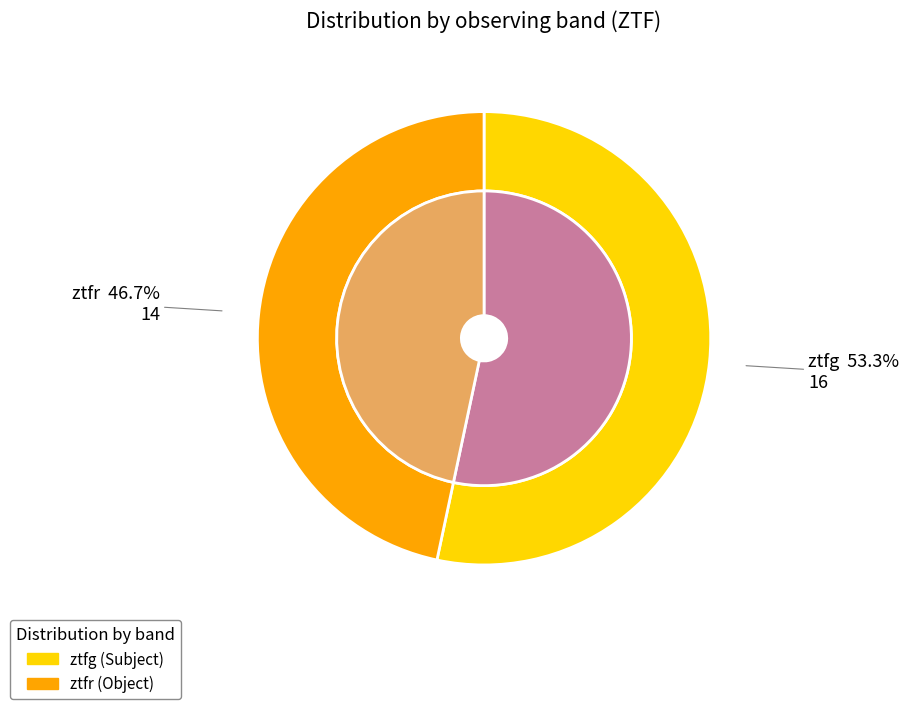

Does ztfg represent more than half of the total?

Yes